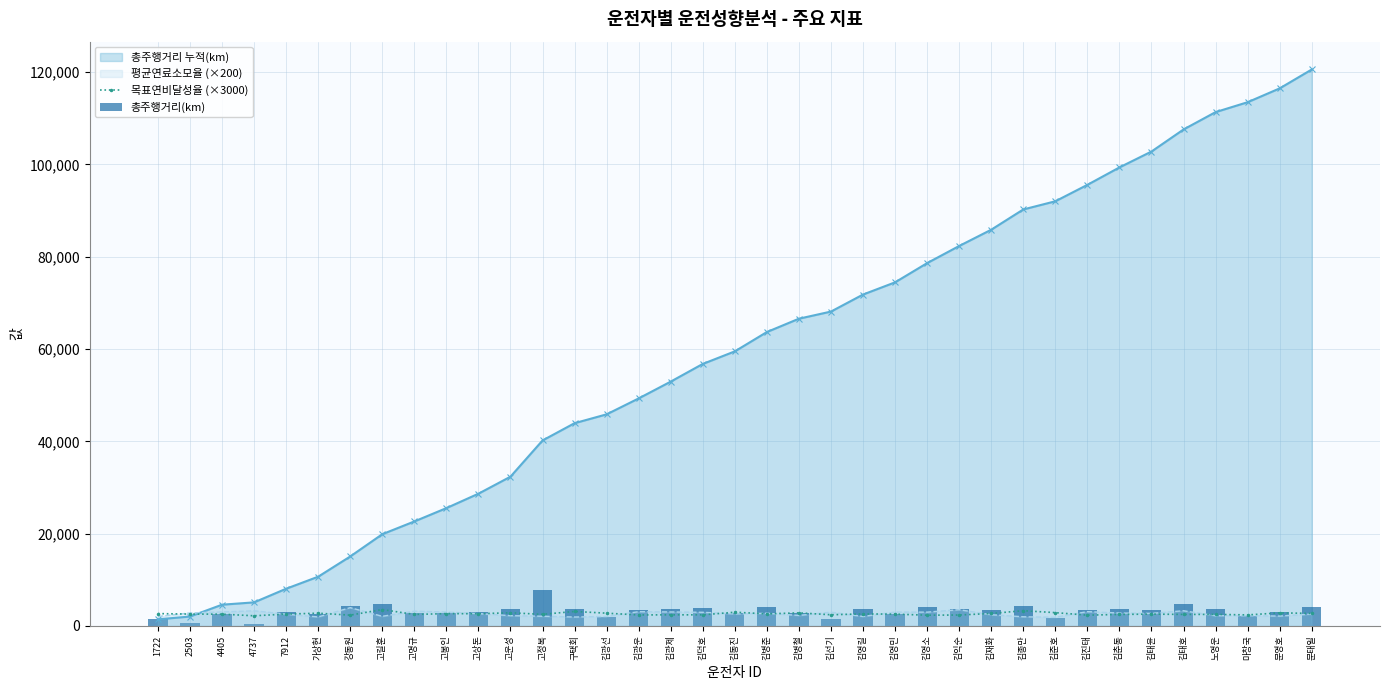

Is the value of 목표연비달성율 (×3000) at 고정복 greater than the value of 총주행거리 누적(km) at 김태호?

No